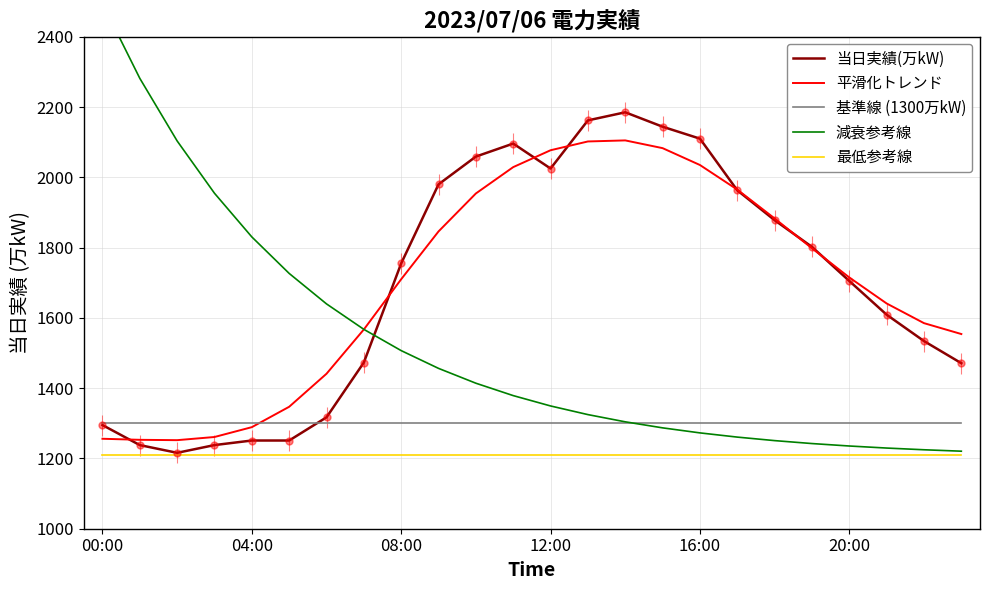

True or false: 平滑化トレンド and 最低参考線 intersect in this chart.

False